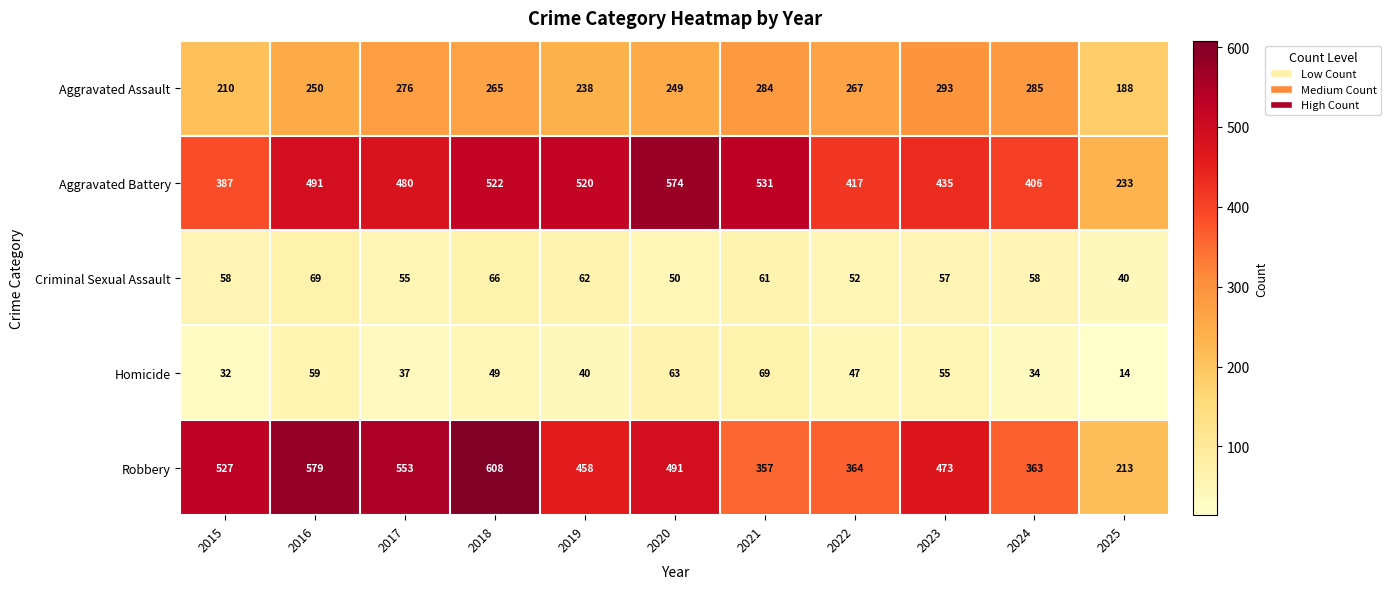

True or false: Aggravated Assault has a value of 247 at 2025.

False